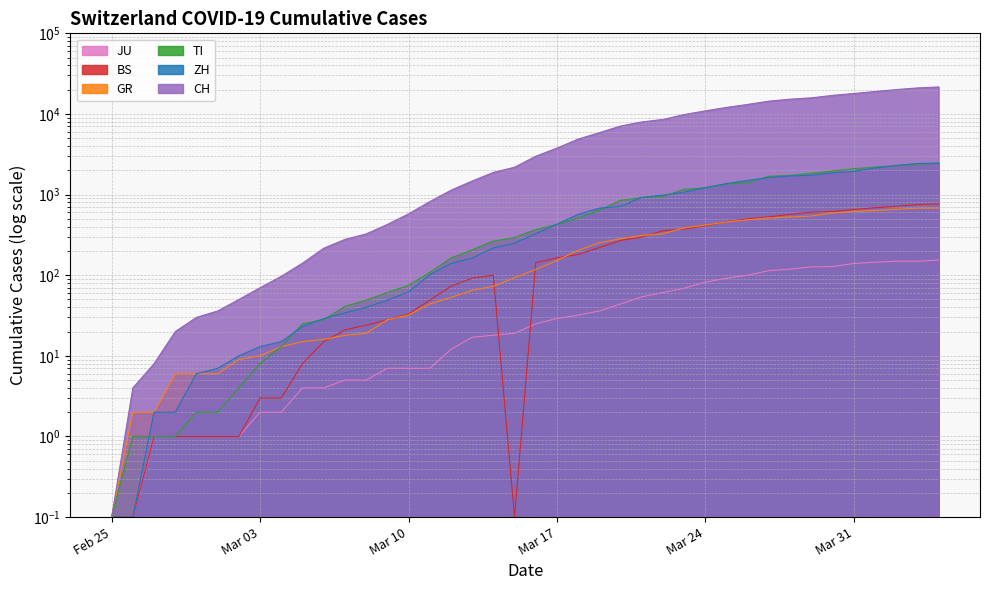

Between 2020-03-05 and 2020-03-07, which is larger?

2020-03-07